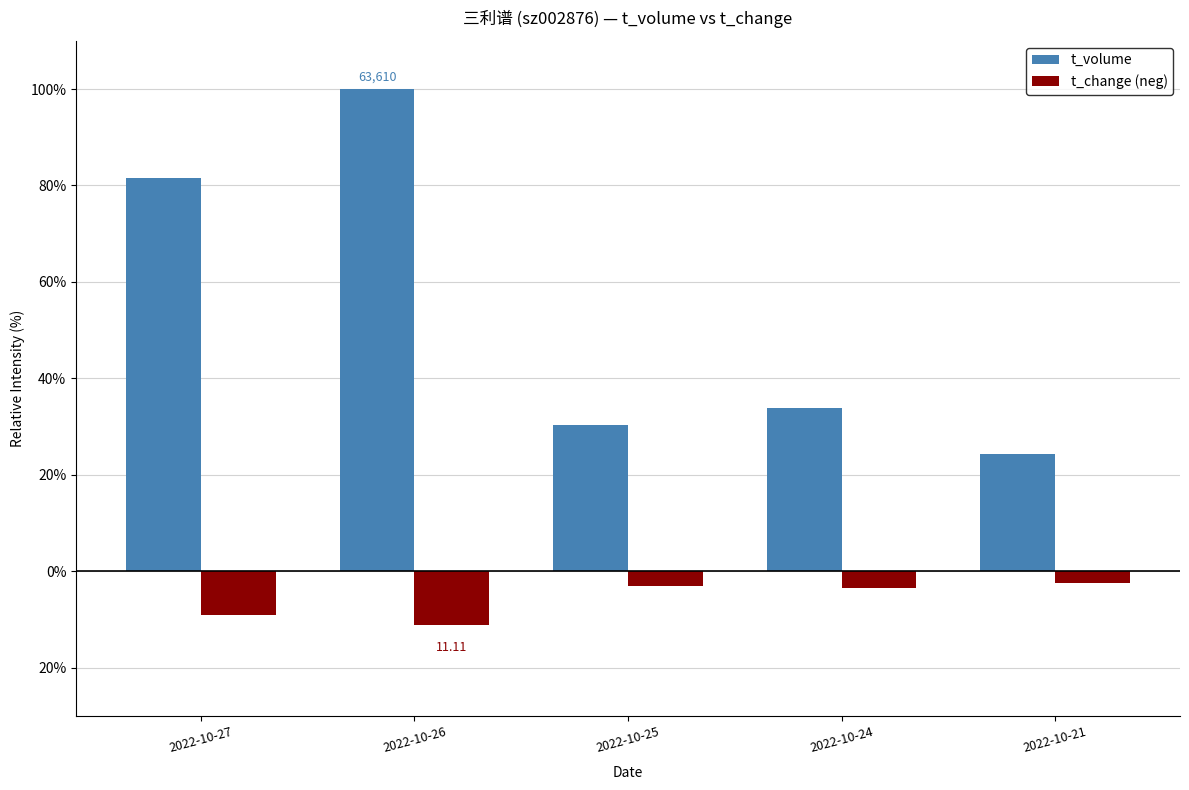

Does the chart contain any negative values?

Yes